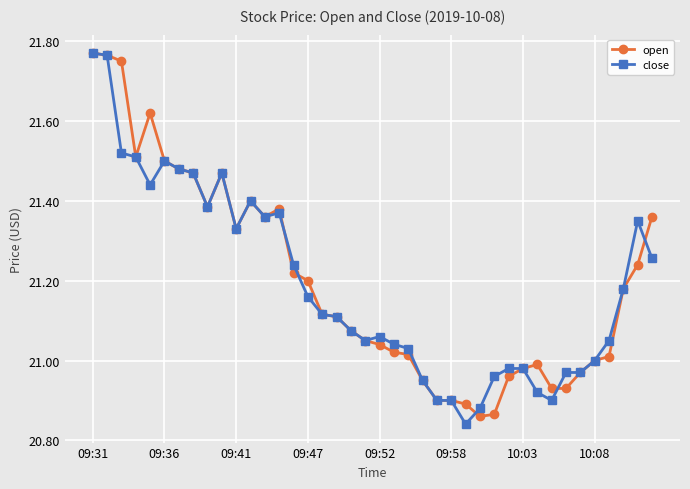

At how many categories does at least one series exceed 20?

40